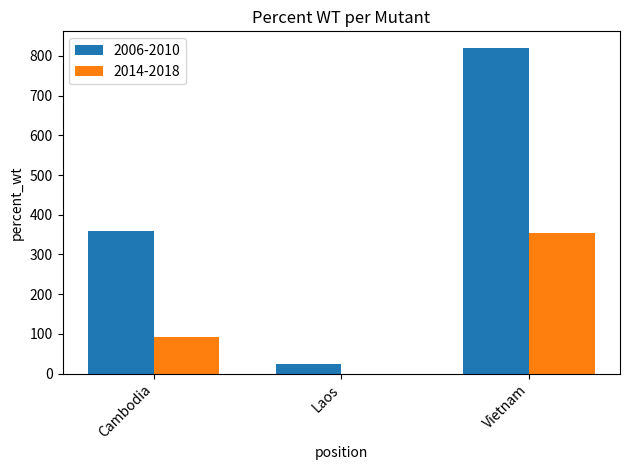

At which category is the sum across all series the highest?

Vietnam